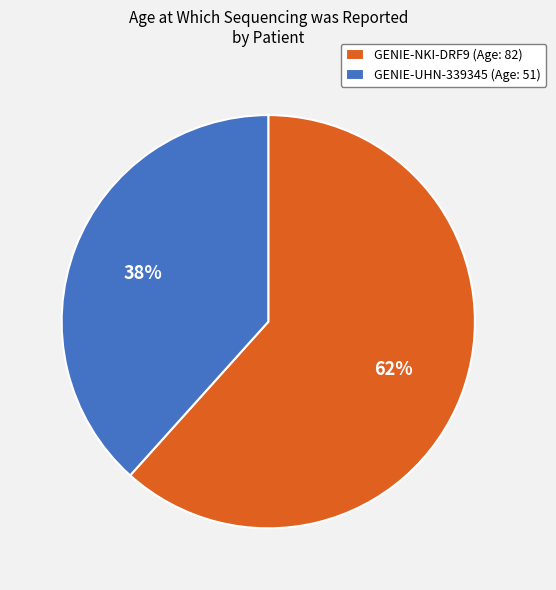

Is it true that GENIE-UHN-339345 is 48% of the pie?

False